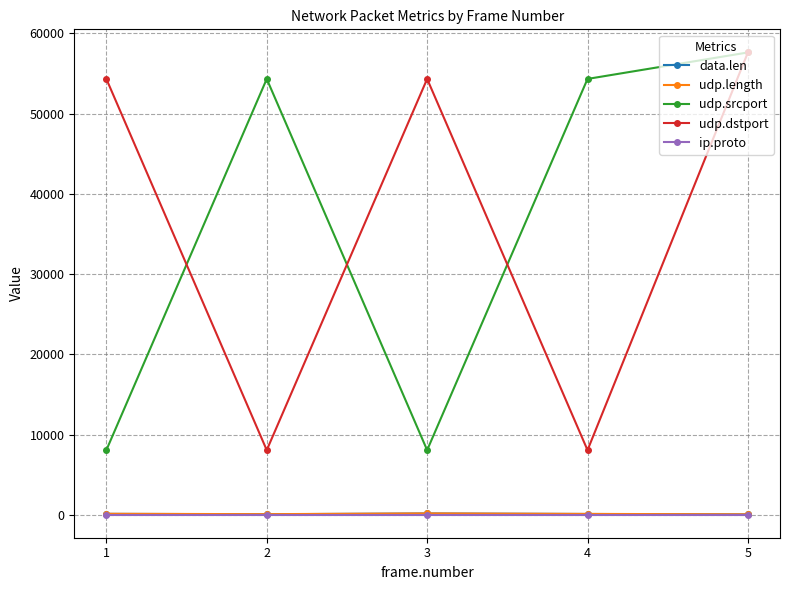

Count the udp.length values in the range 72 to 120.

3